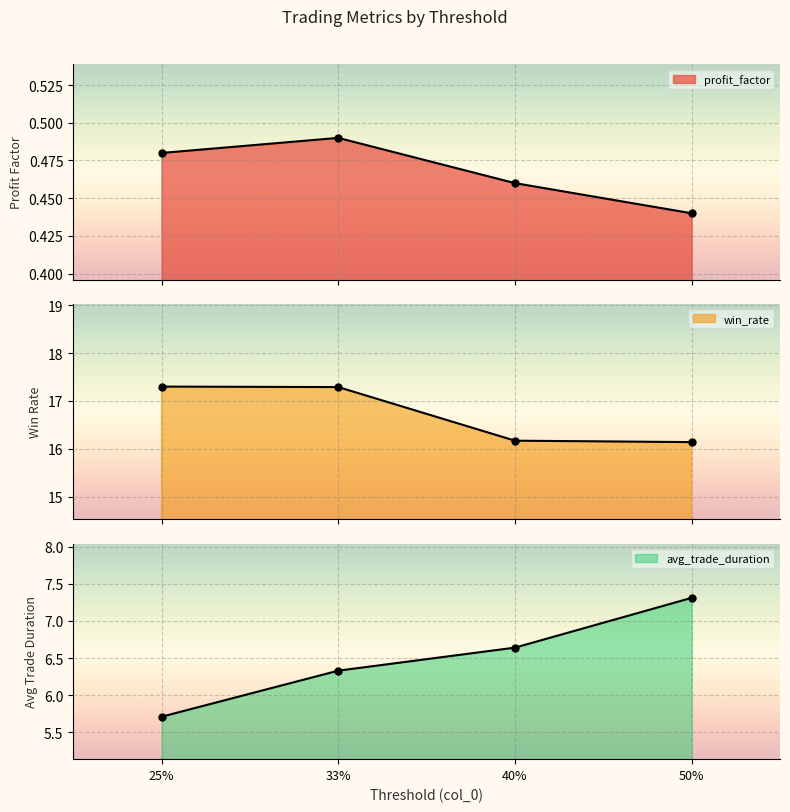

The profit_factor series shows 0.7 at 50%. True or false?

False